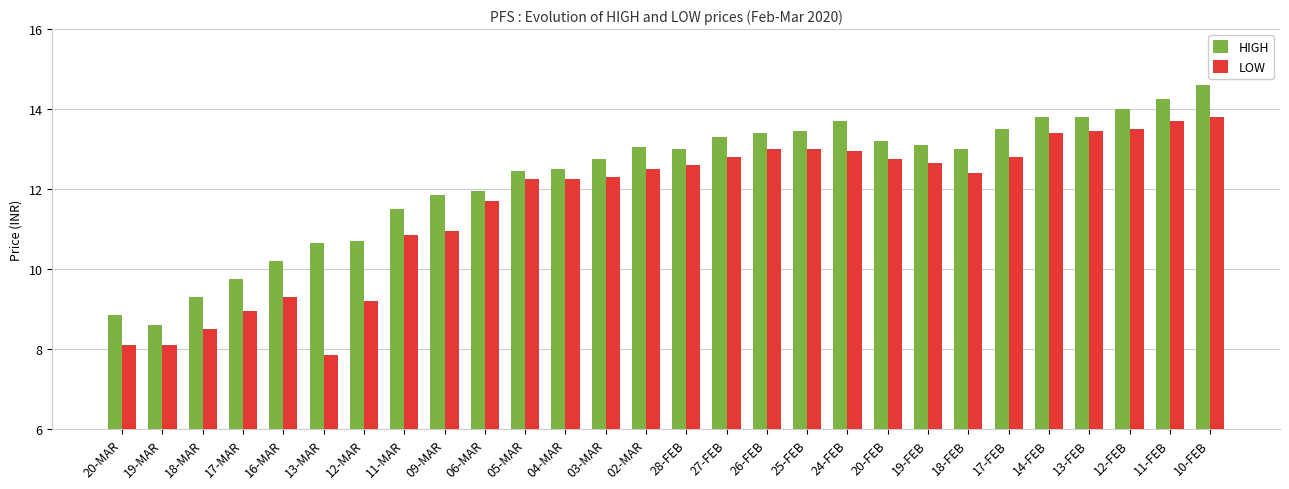

How many bars are there in total?

56